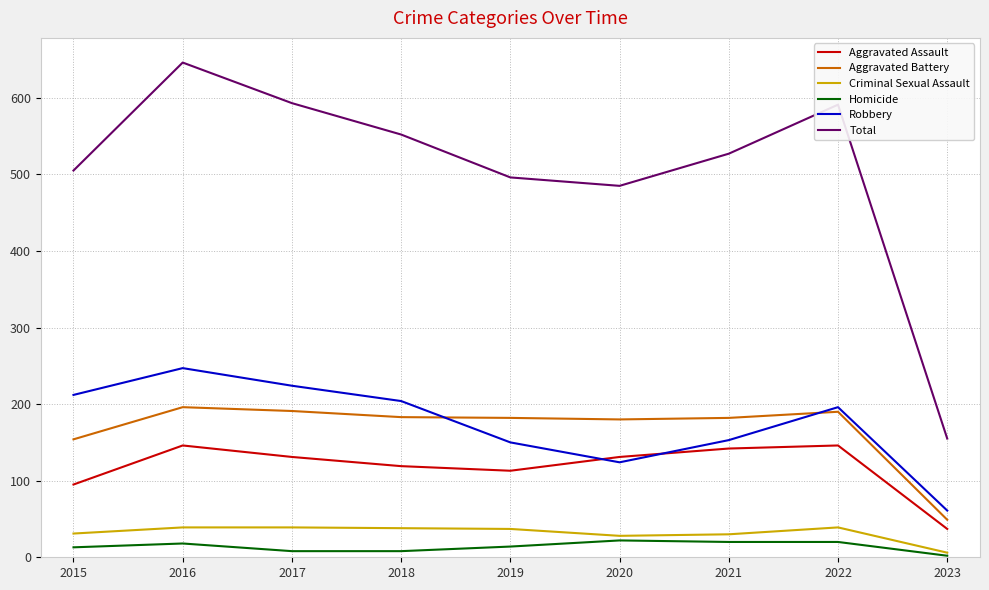

Which category has the lowest value across all series?

2023